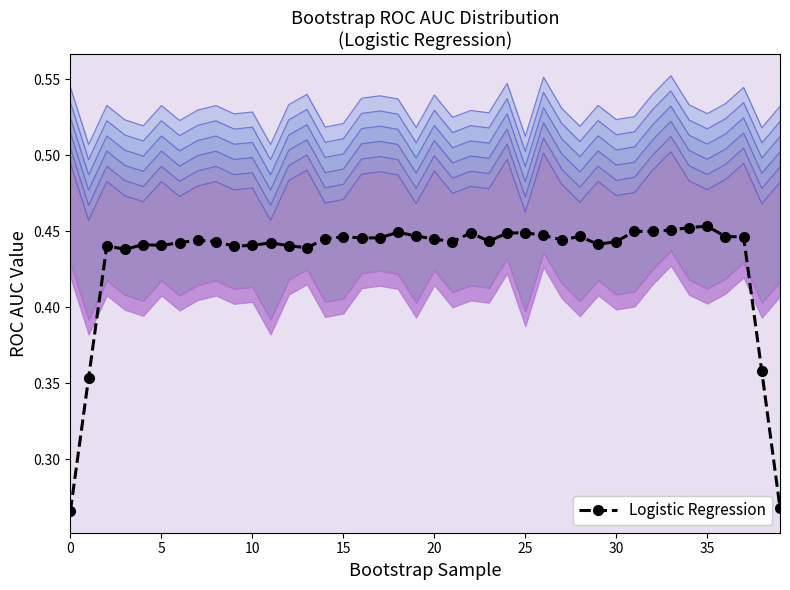

Count the number of data series in this chart.

1